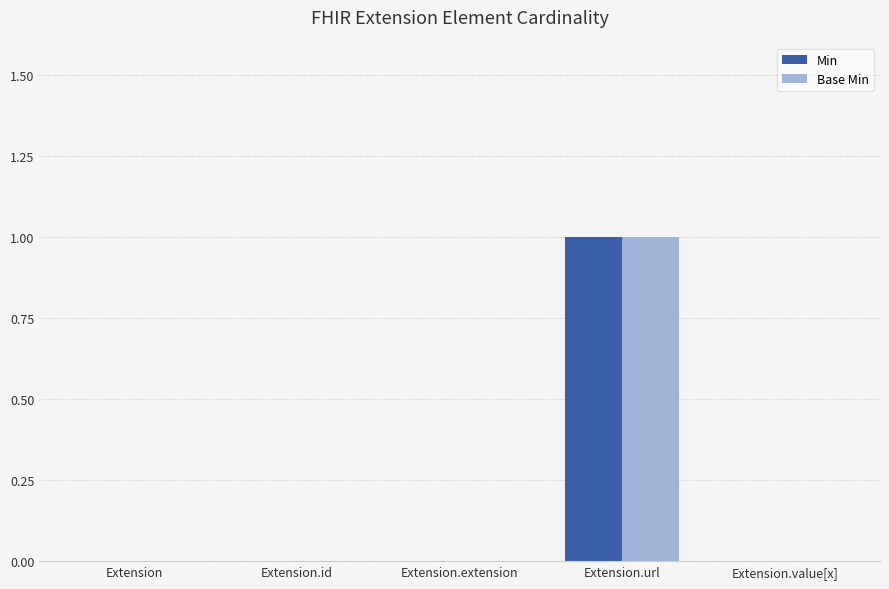

The Min series shows 0 at Extension.extension. True or false?

True